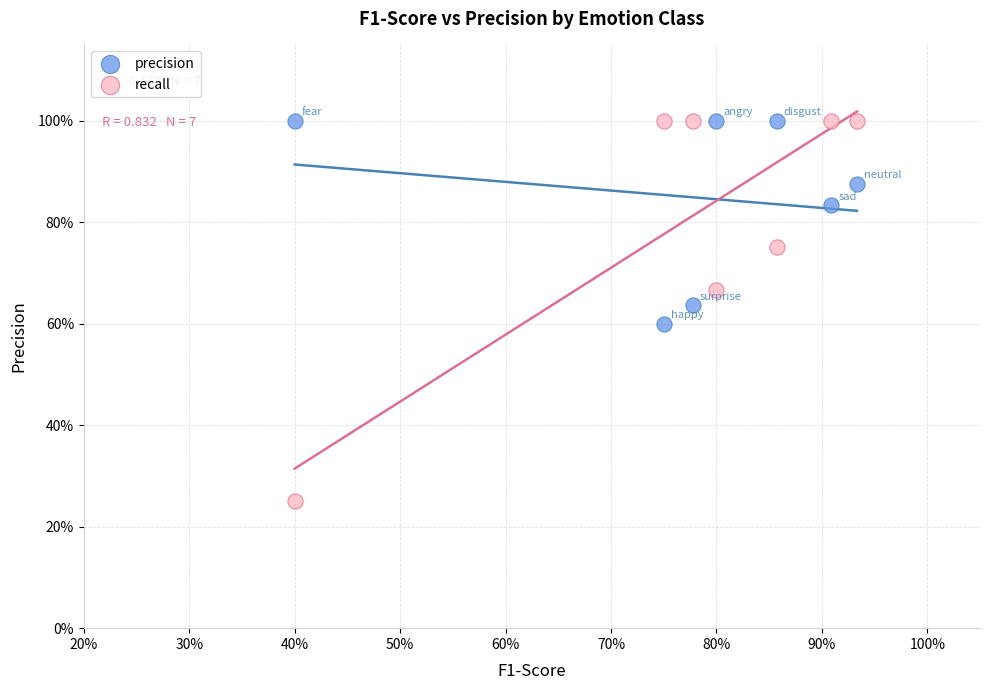

What are all the series names shown in the legend?

precision, recall